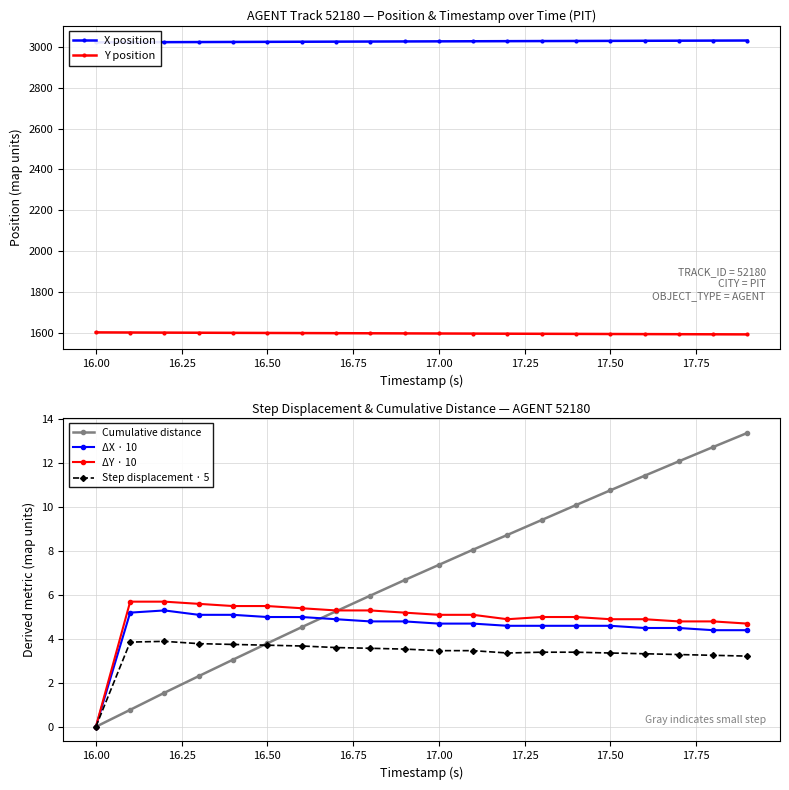

Which series has the widest spread of values?

Cumulative distance